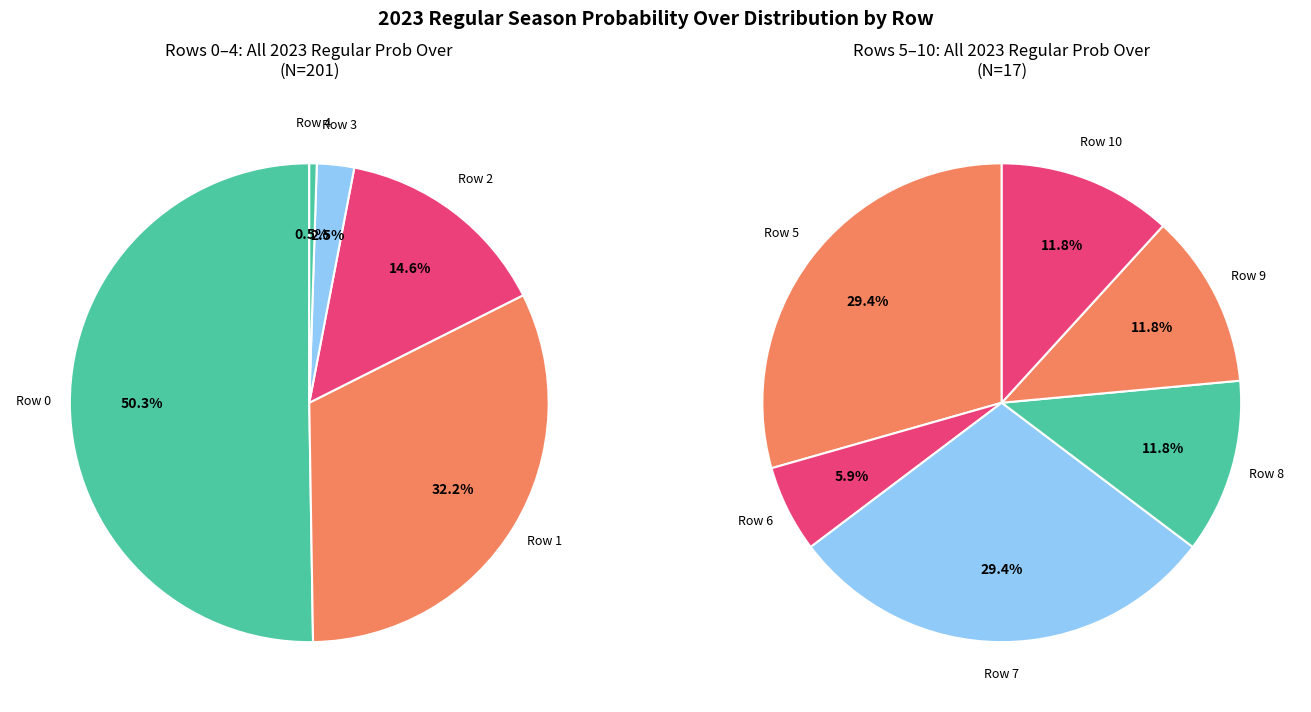

Do 4 and 9 together represent more than half of the pie?

No